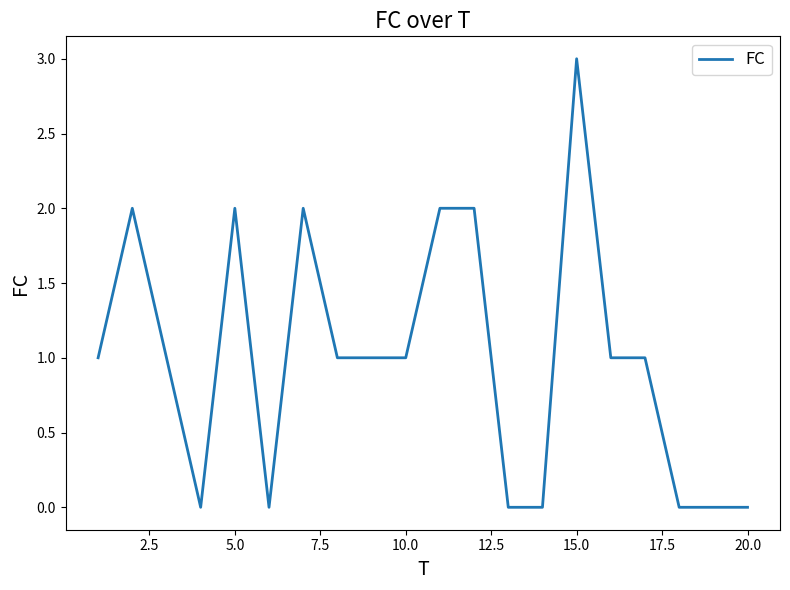

What is the greatest value displayed?

3